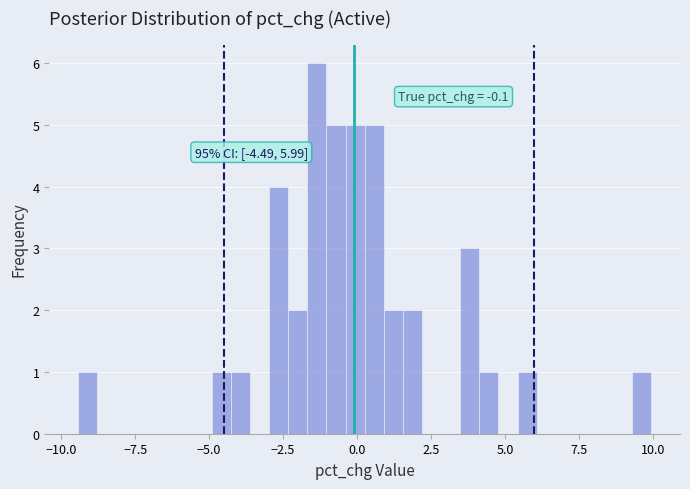

Around what value on the x-axis is the tallest bar? Give the approximate position of its centre, as read against the axis.

-1.5